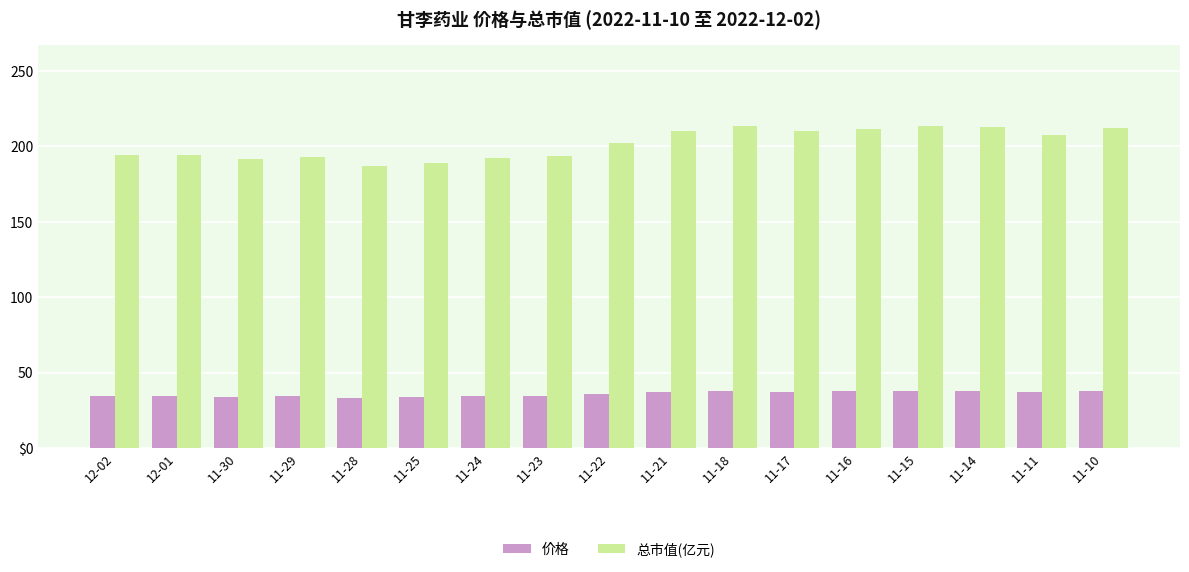

What are all the series names shown in the legend?

价格, 总市值(亿元)